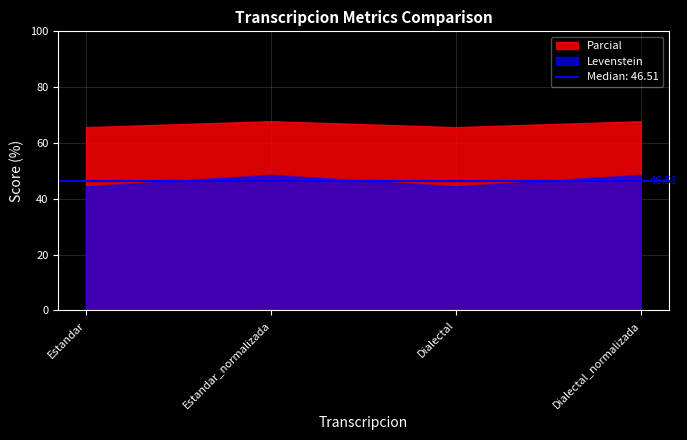

Is it true that Levenstein equals 11.6 at Dialectal_normalizada?

False